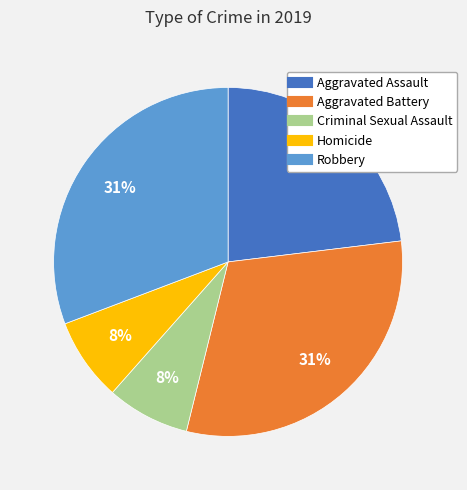

What percentage is the Homicide slice, to the nearest percent?

8%